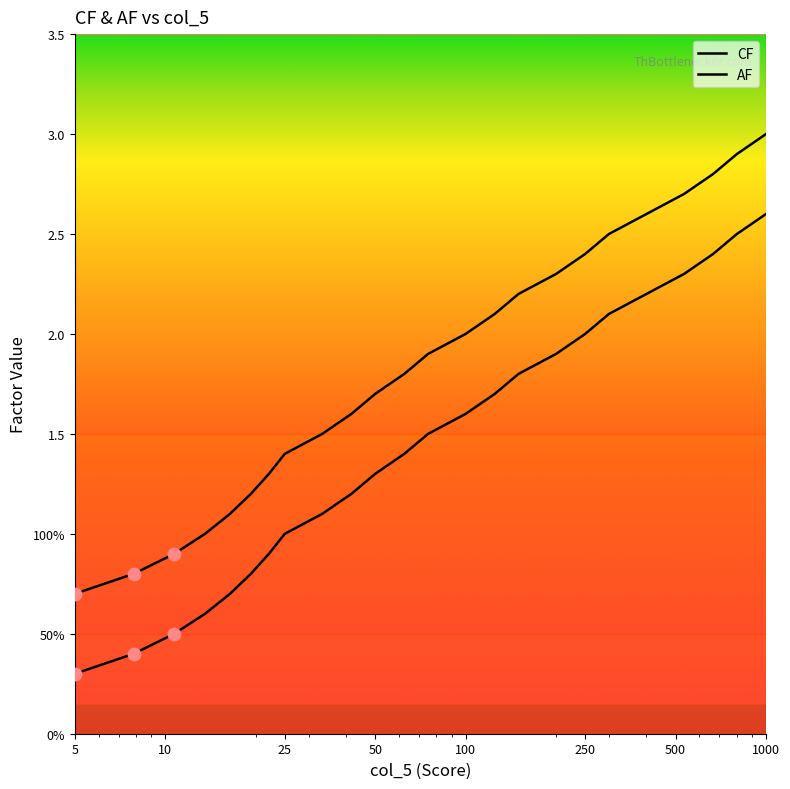

Is this an area chart (filled region under the line)?

No